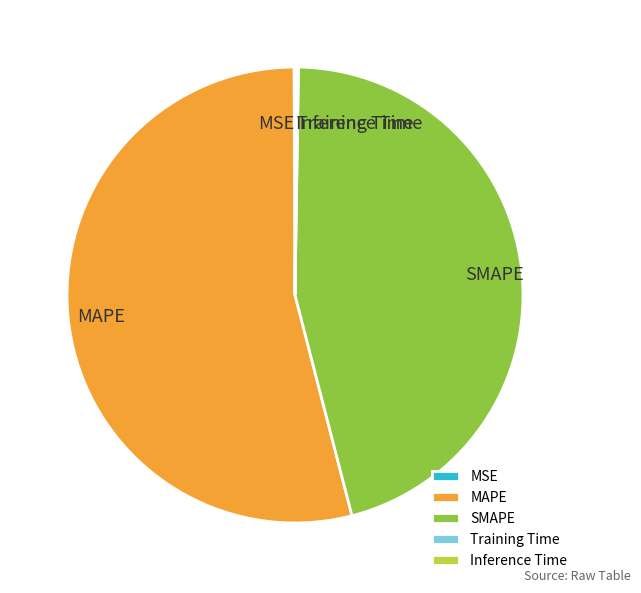

What is the largest slice in the pie chart?

MAPE